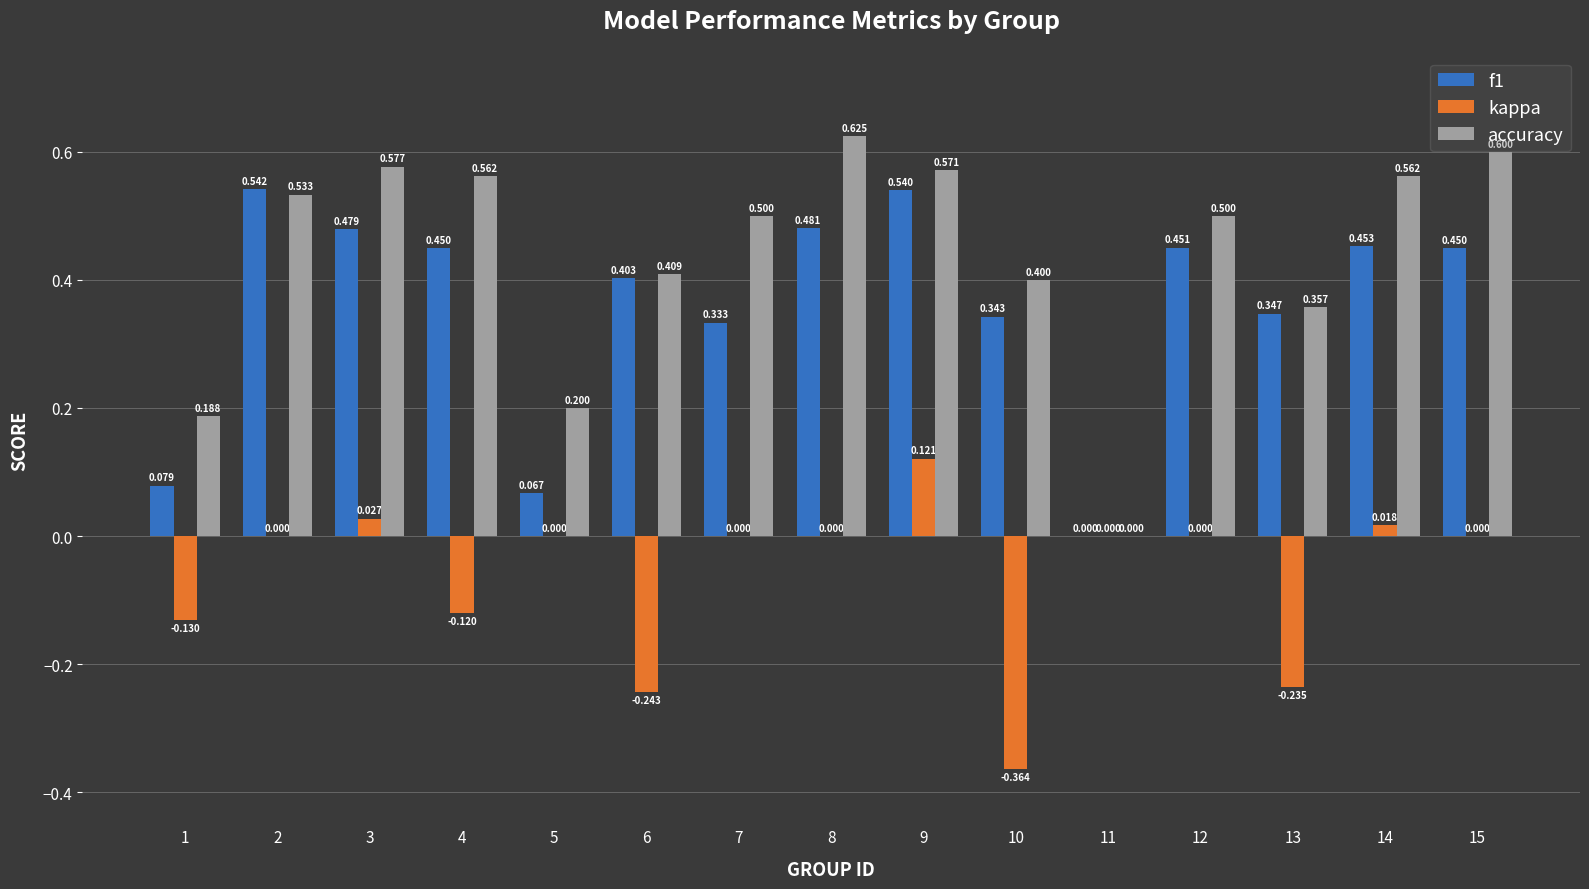

Between 2 and 9, which series saw the biggest shift?

kappa